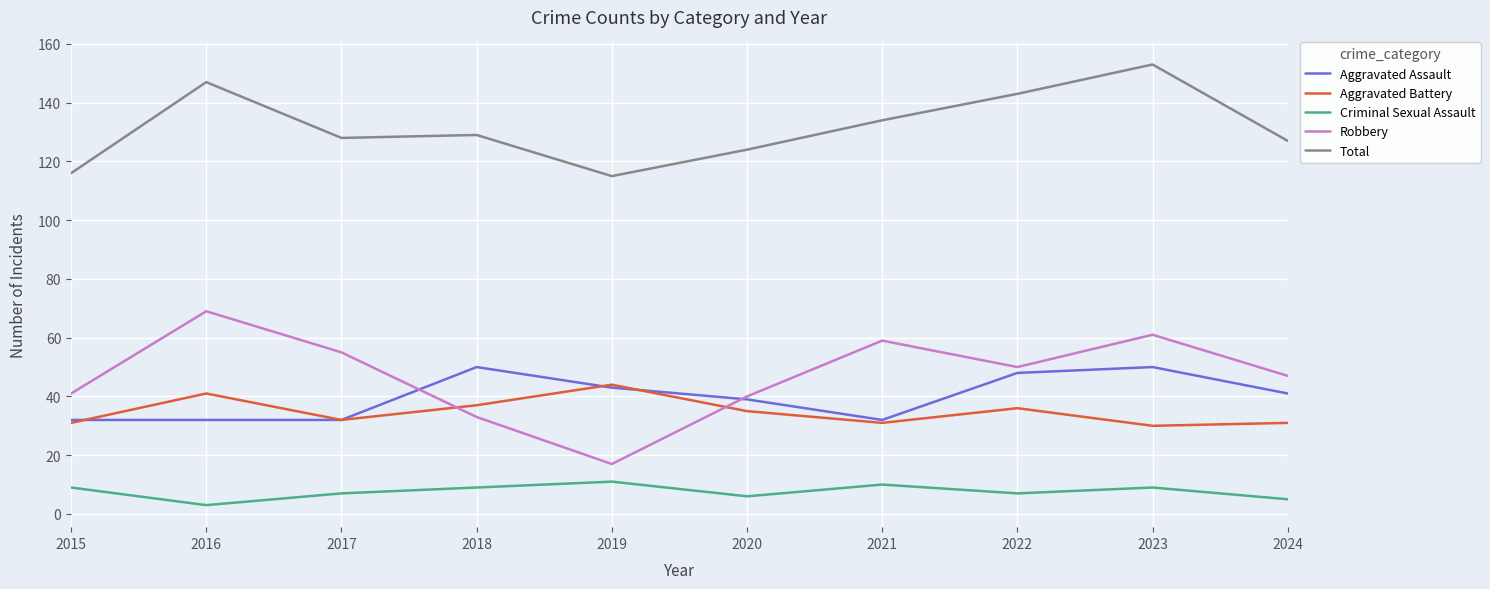

Reading right to left, list all the values displayed in this chart.

Aggravated Assault: 41	50	48	32	39	43	50	32	32	32
Aggravated Battery: 31	30	36	31	35	44	37	32	41	31
Criminal Sexual Assault: 5	9	7	10	6	11	9	7	3	9
Robbery: 47	61	50	59	40	17	33	55	69	41
Total: 127	153	143	134	124	115	129	128	147	116